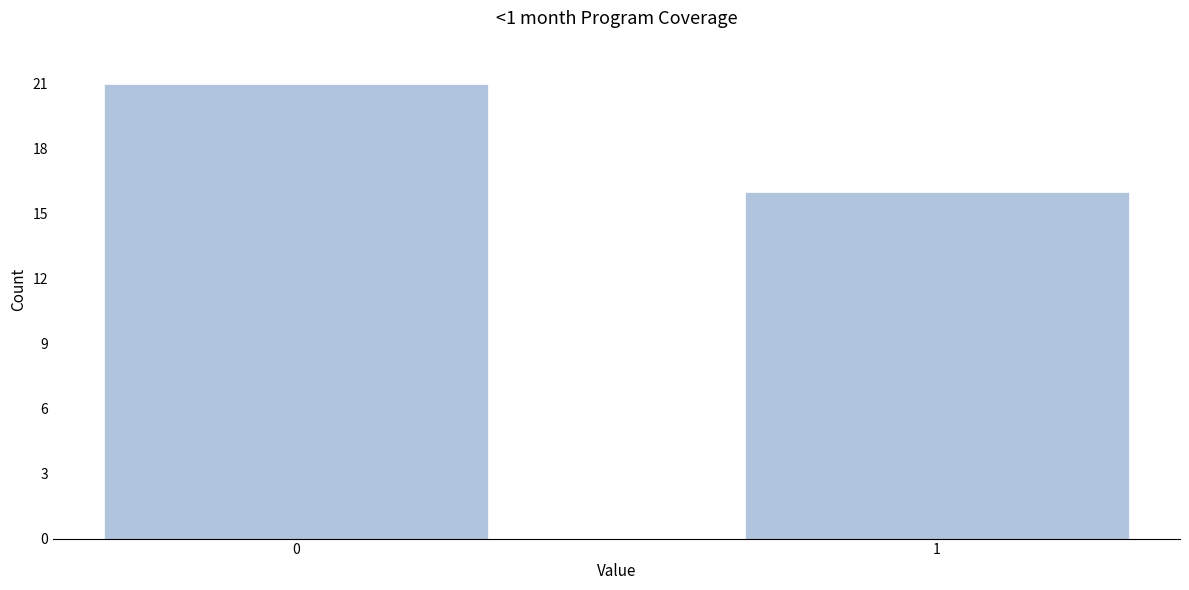

Reading left to right, extract all data points from this chart.

0=21	1=16